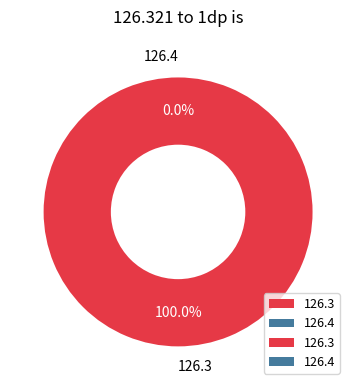

Which slice is the largest?

126.3